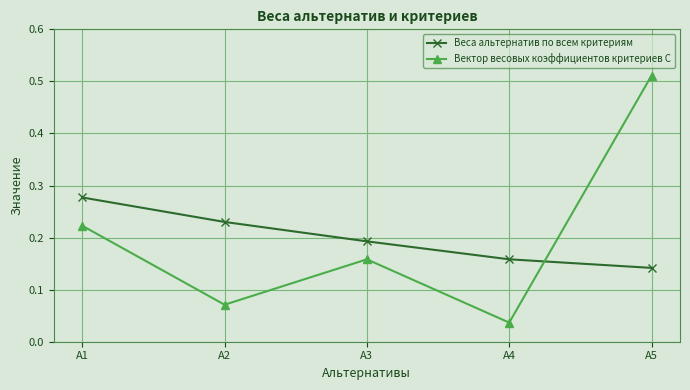

Which category has the highest value in the Веса альтернатив по всем критериям series?

A1